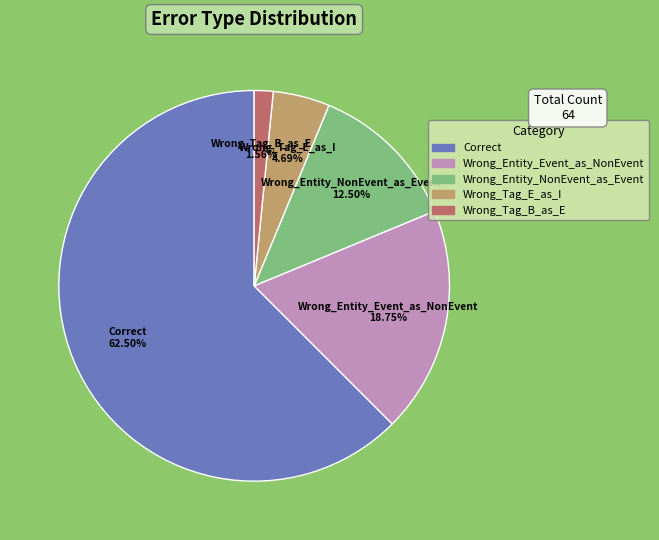

Does Correct account for over 50% of the chart?

Yes